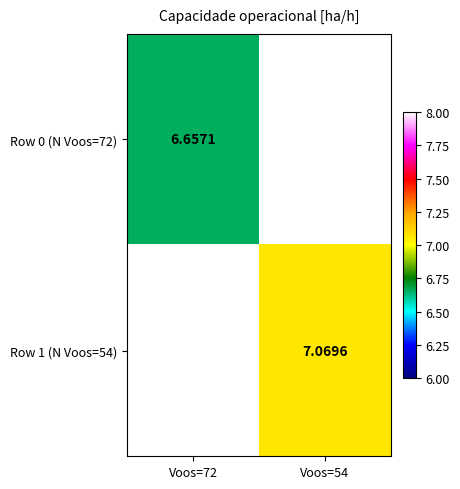

Is the value of Row 0 (N Voos=72) at Voos=72 greater than the value of Row 1 (N Voos=54) at Voos=54?

No